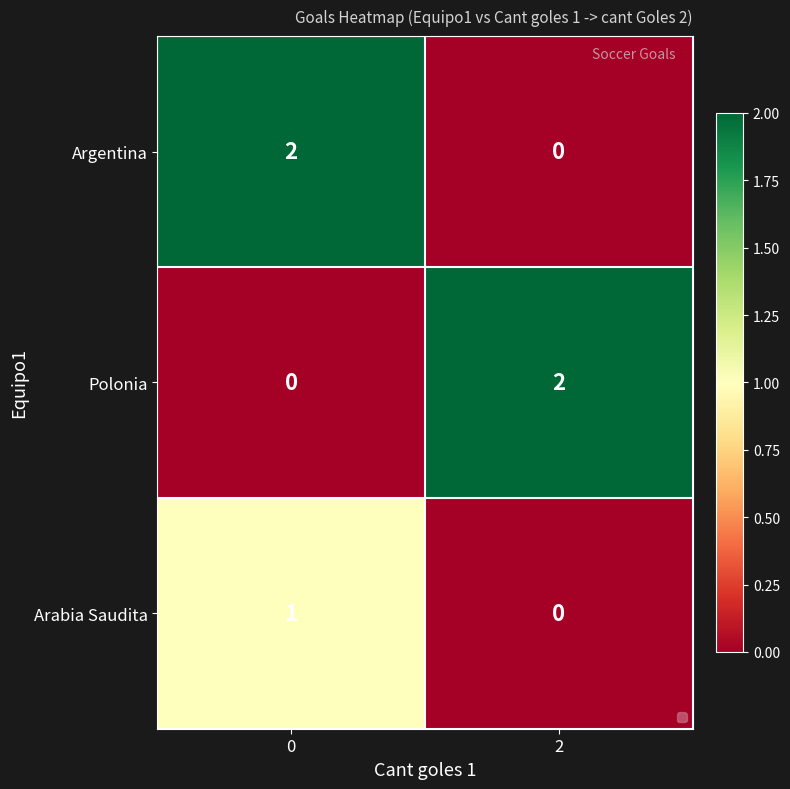

At 0, list the series in order from largest to smallest.

Argentina, Arabia Saudita, Polonia